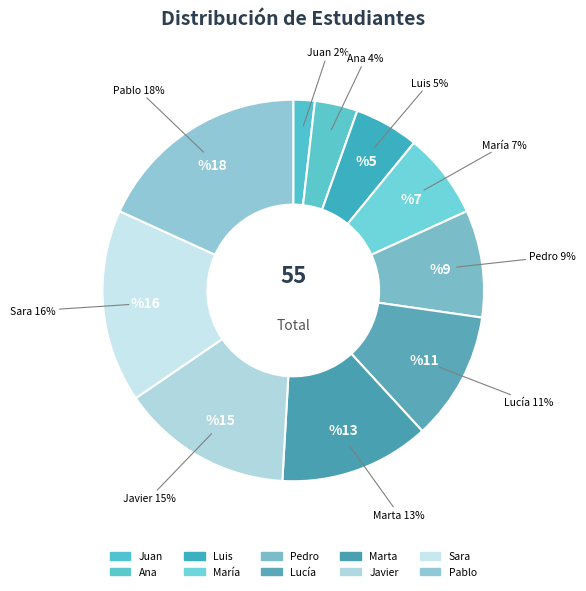

To the nearest percent, what portion does Ana represent?

4%